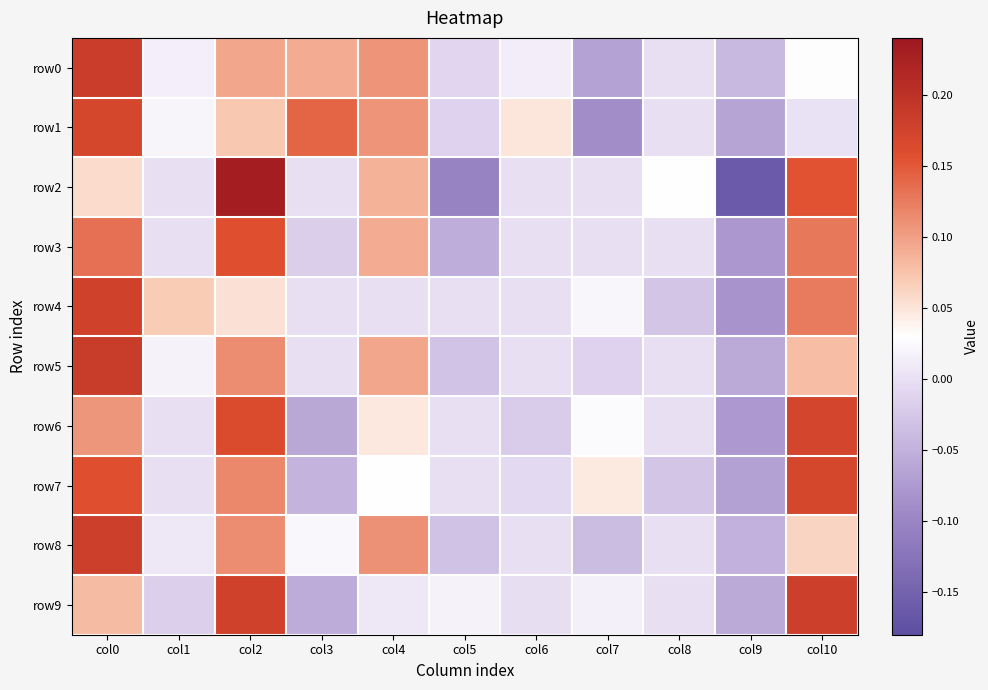

List the series in order of their peak value, highest first.

row2, row5, row0, row9, row8, row4, row6, row7, row1, row3